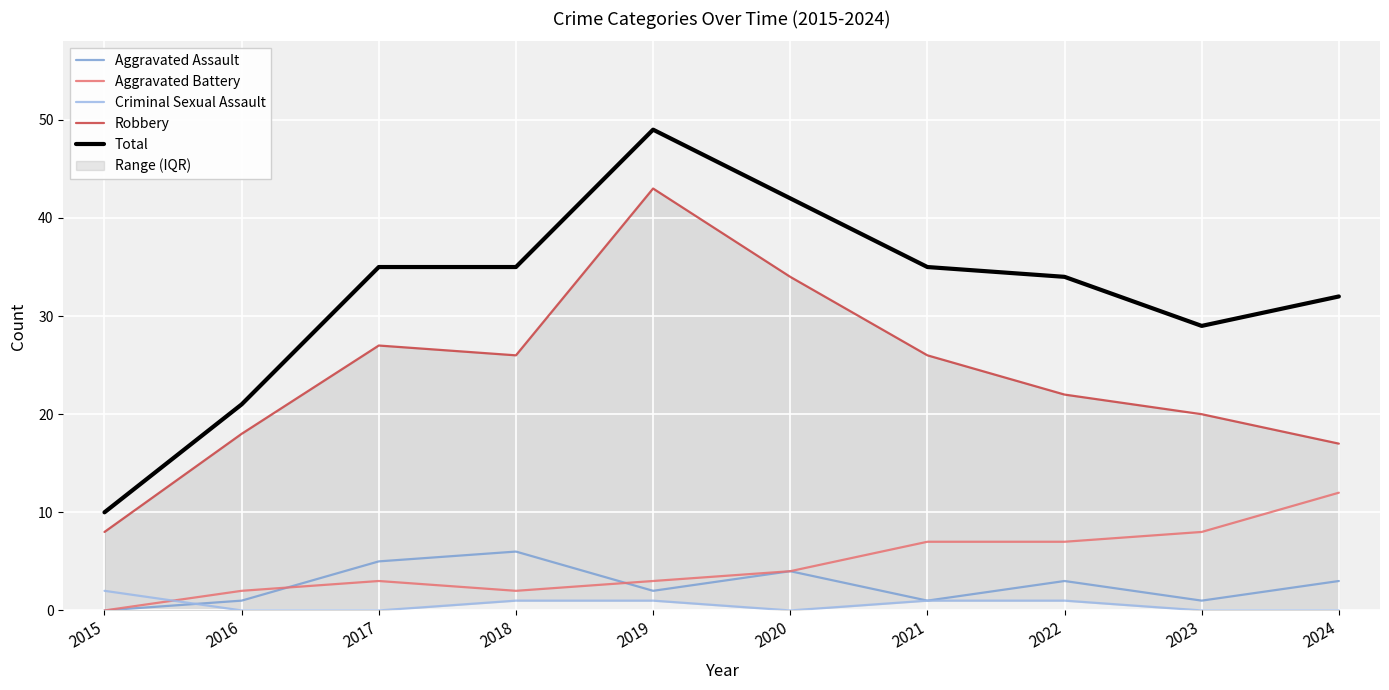

Is the value of Criminal Sexual Assault at 2021 greater than the value of Total at 2024?

No